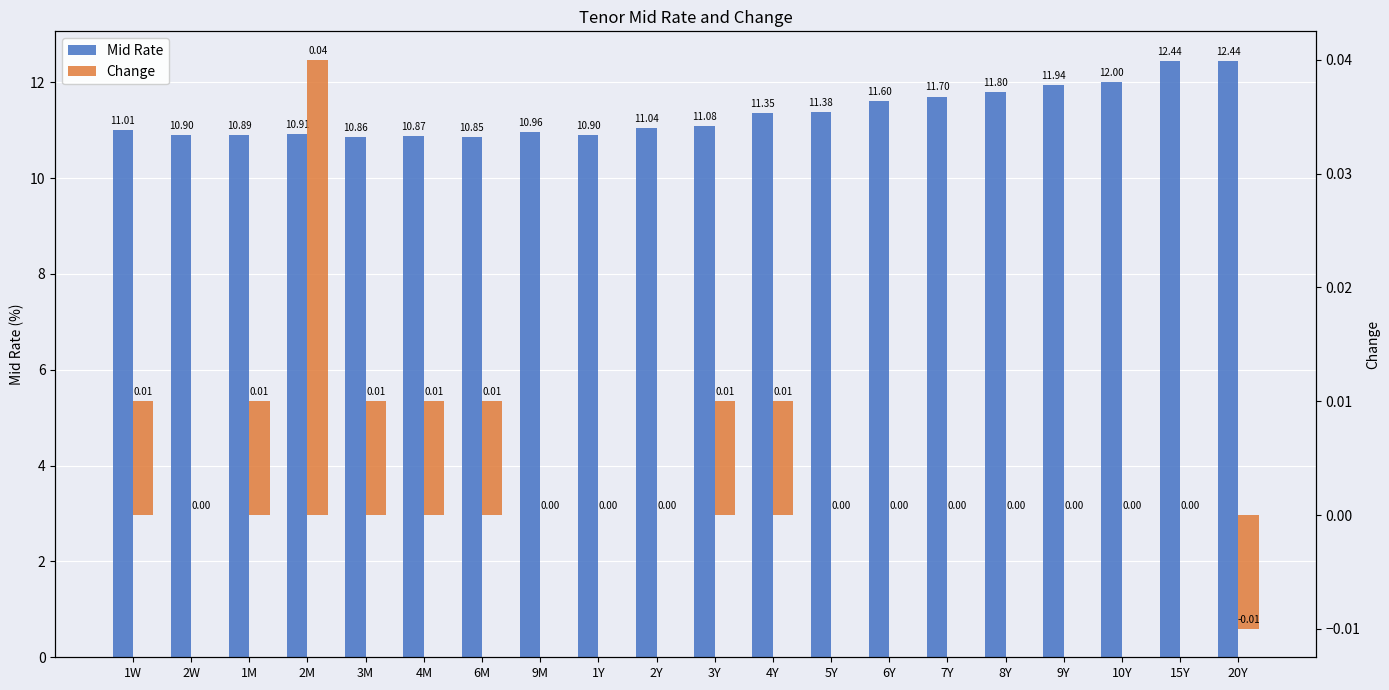

What is the difference between the highest and lowest values at 4Y?

11.3